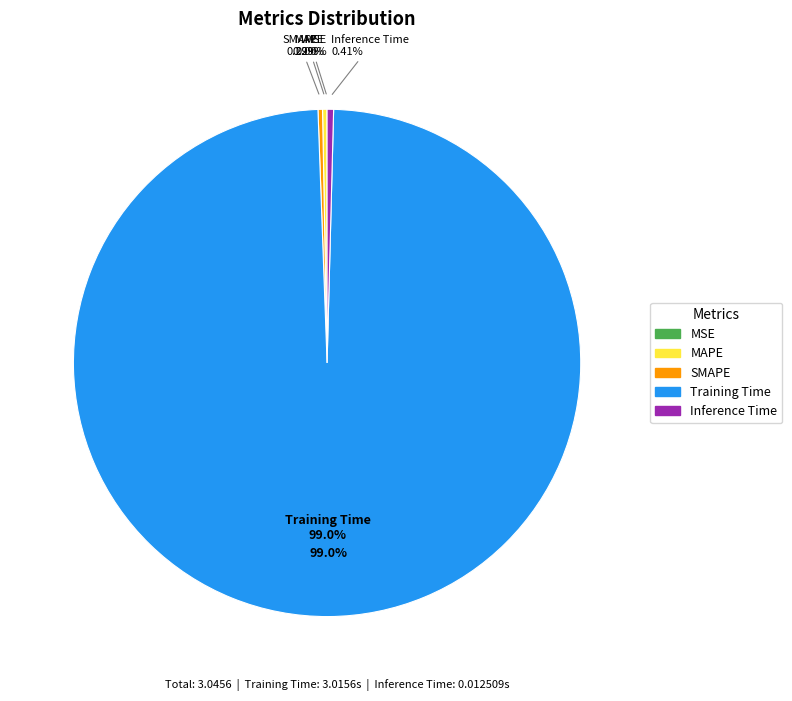

Which category has the biggest portion of the pie?

Training Time